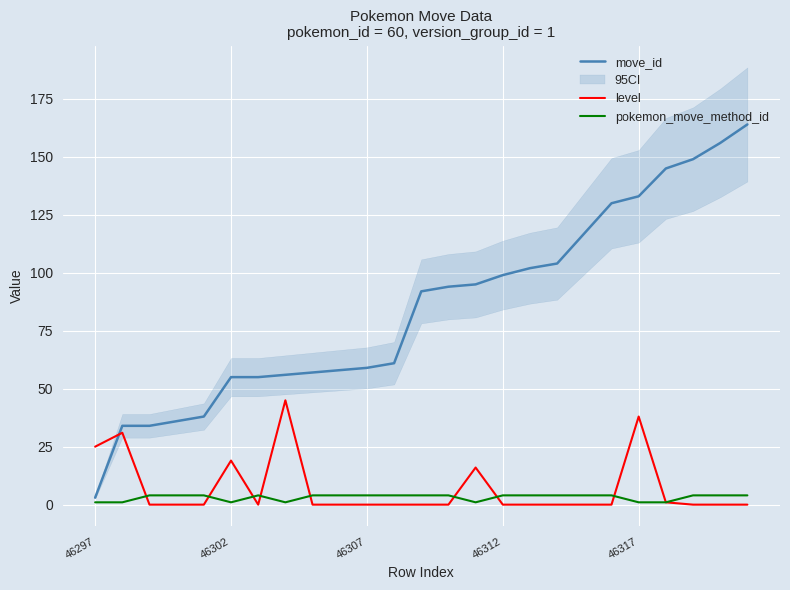

What is the lowest value of the move_id series?

3